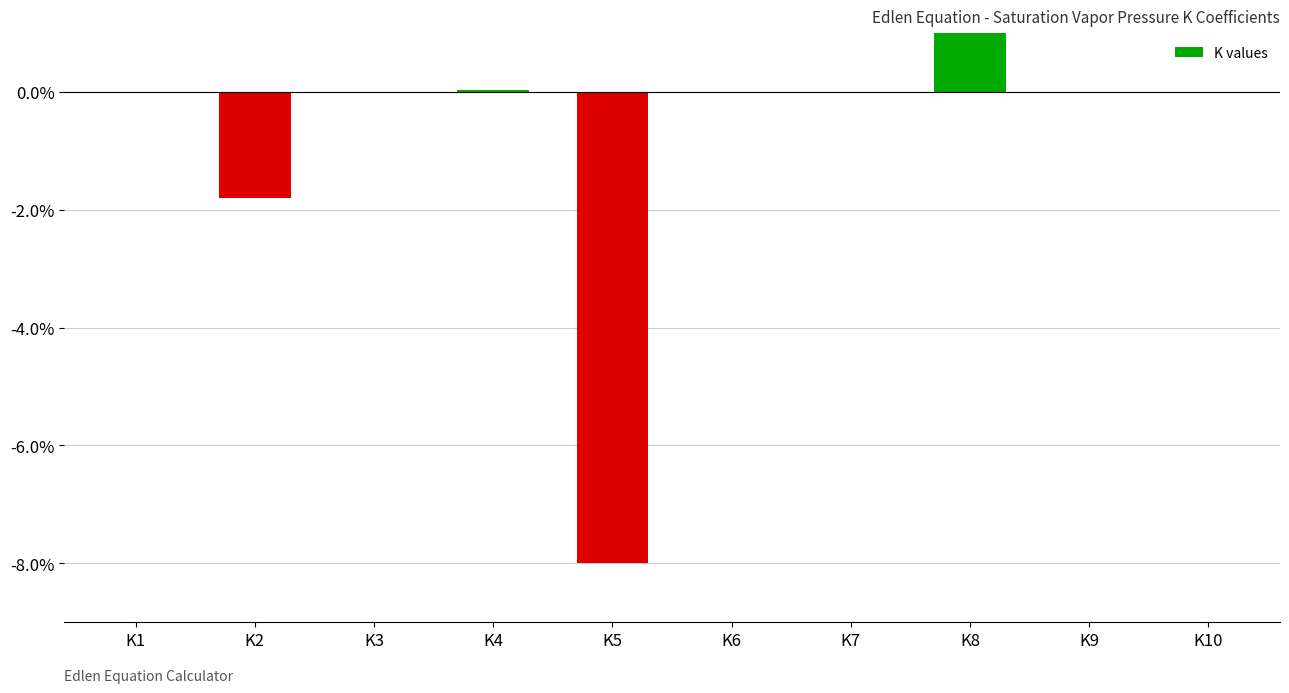

What is the sum of all values?

-8.8